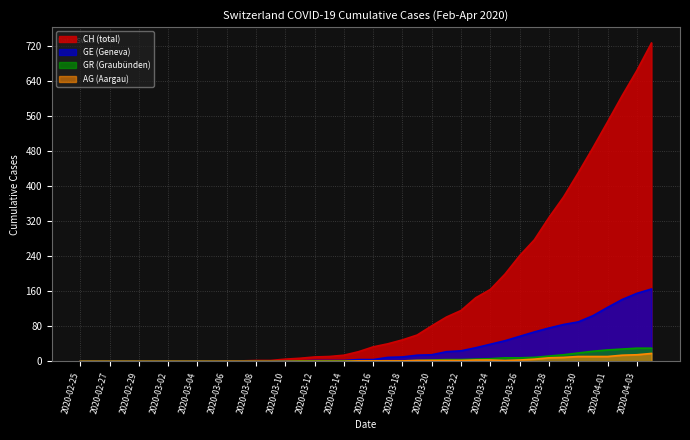

At which category is the sum across all series the highest?

2020-04-04